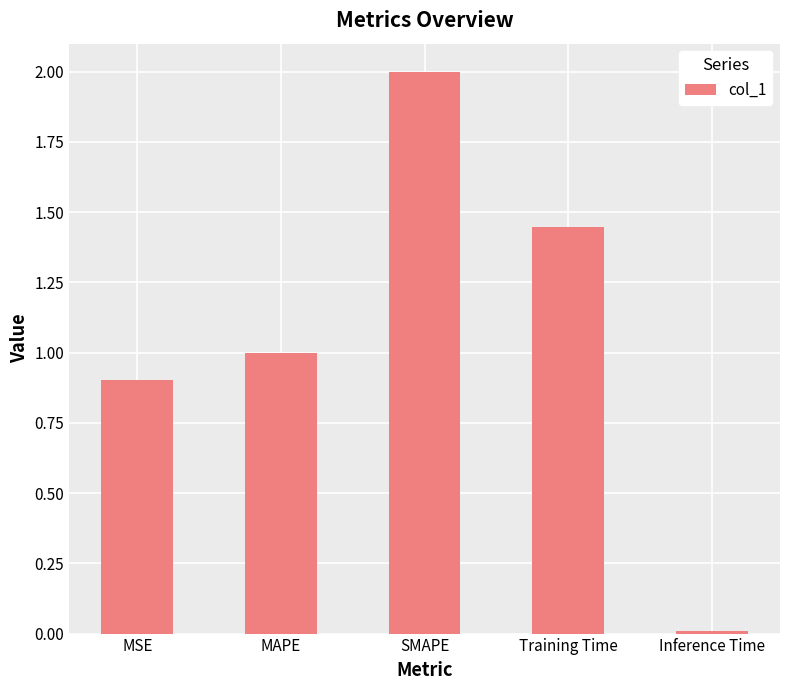

What is the difference between the maximum and second lowest values?

1.1